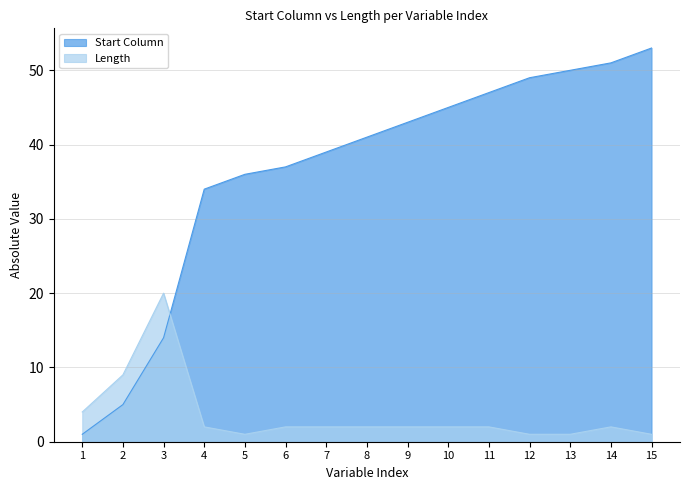

What is the difference between the maximum and second lowest values in the Start Column series?

48